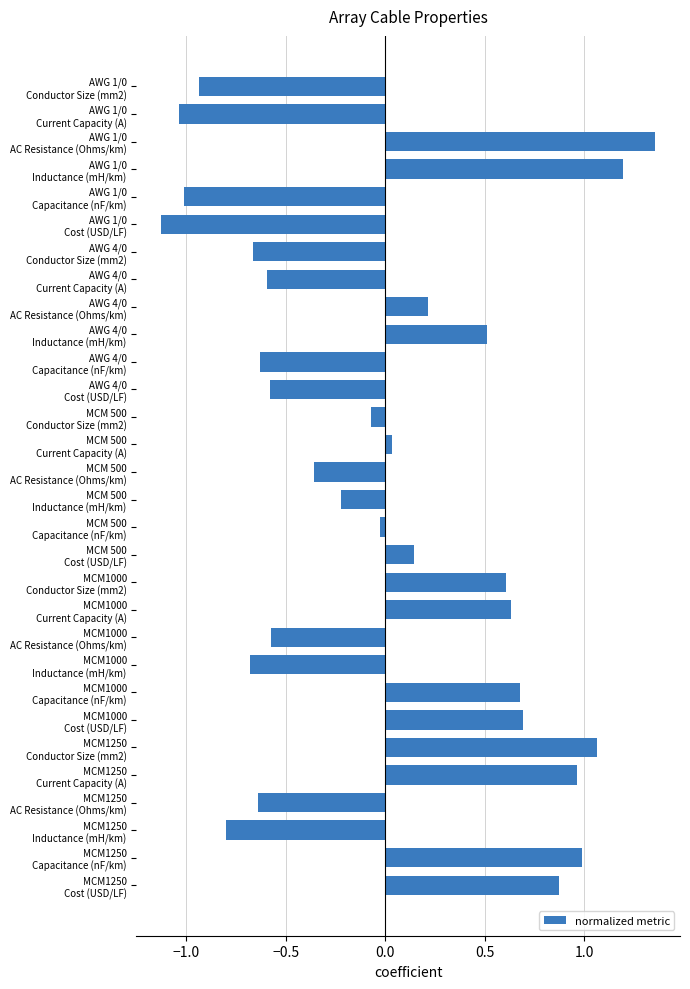

What is the minimum value shown in the chart?

-1.1